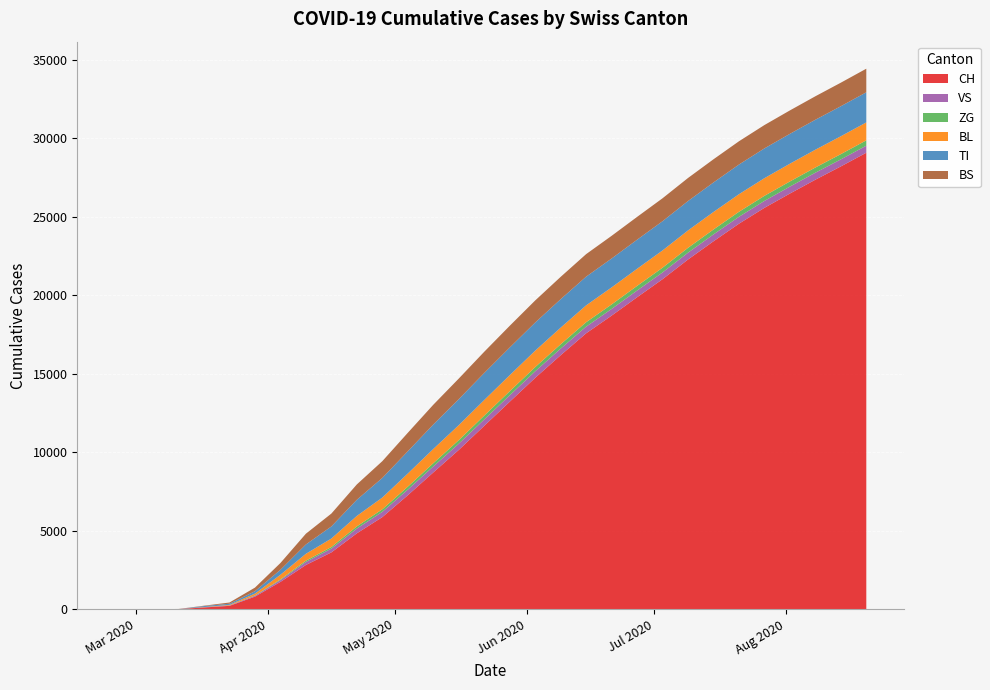

Reading left to right, what are all the values shown in this chart?

CH: 0	2	11	116	218	806	1742	2821	3622	4837	5869	7261	8711	10145	11681	13213	14735	16176	17572	18697	19866	21017	22271	23431	24551	25561	26471	27353	28199	29071
VS: 0	2	3	11	24	54	112	191	239	302	335	359	380	395	403	410	416	419	422	424	427	430	434	437	439	441	443	445	447	449
ZG: 0	0	0	1	5	21	46	82	102	139	162	185	208	228	245	258	268	276	283	289	295	302	309	314	319	323	327	331	335	339
BL: 0	0	2	13	35	115	298	438	541	666	747	838	907	955	993	1022	1044	1060	1073	1083	1091	1099	1107	1114	1120	1125	1130	1134	1138	1142
TI: 0	0	0	62	71	155	314	595	770	1029	1249	1416	1558	1654	1721	1761	1793	1812	1828	1840	1851	1861	1872	1881	1889	1896	1902	1907	1912	1917
BS: 0	0	4	25	78	228	434	685	820	977	1068	1177	1257	1311	1352	1383	1405	1421	1434	1444	1452	1460	1468	1475	1481	1486	1491	1495	1499	1503